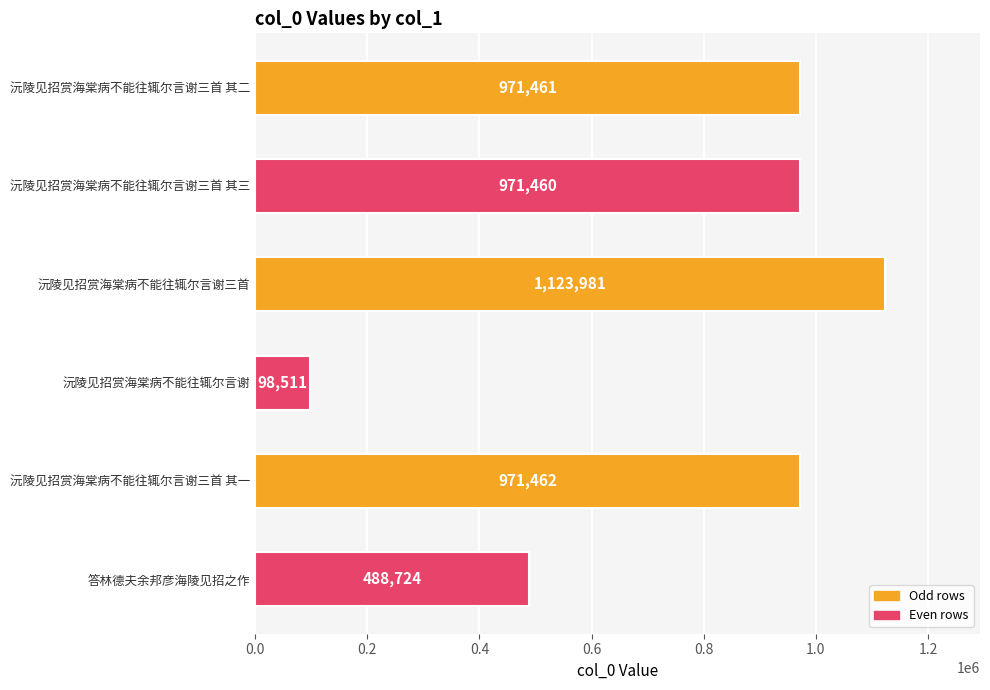

What is the change in value from 沅陵见招赏海棠病不能往辄尔言谢 to 沅陵见招赏海棠病不能往辄尔言谢三首 其一?

+872951